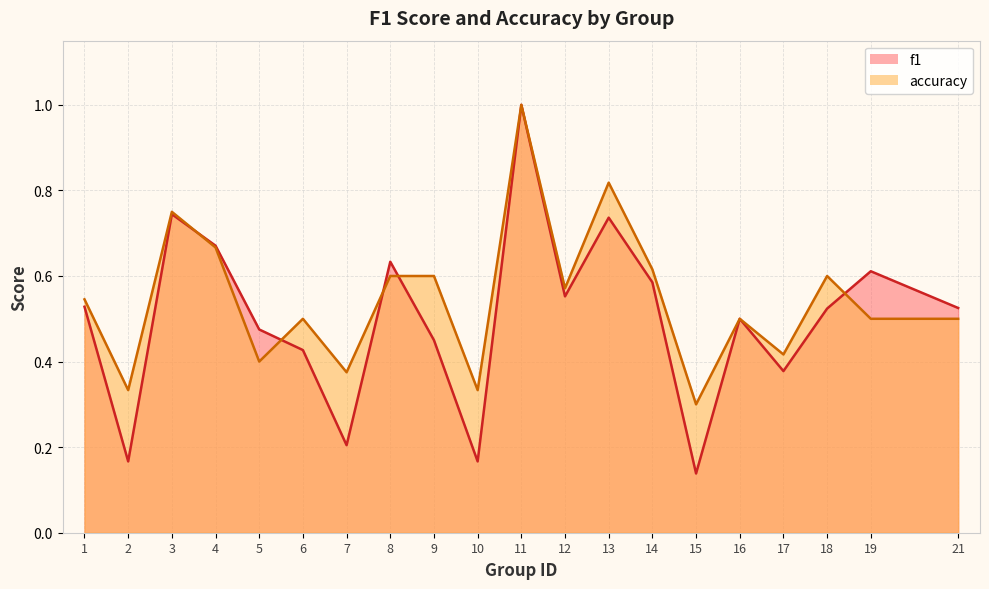

List the labels in order of accuracy value, largest first.

11, 13, 3, 4, 14, 8, 9, 18, 12, 1, 6, 16, 19, 21, 17, 5, 7, 2, 10, 15